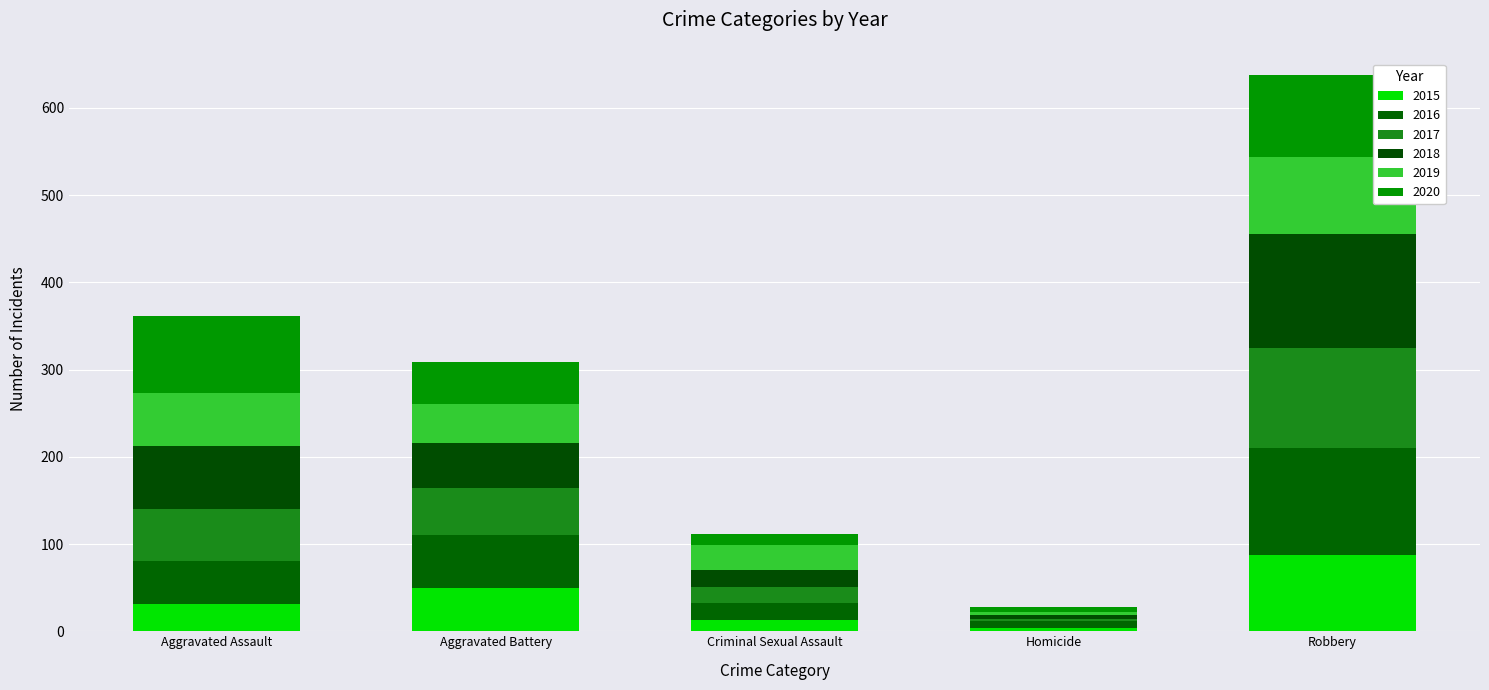

At how many categories does at least one series exceed 117?

1